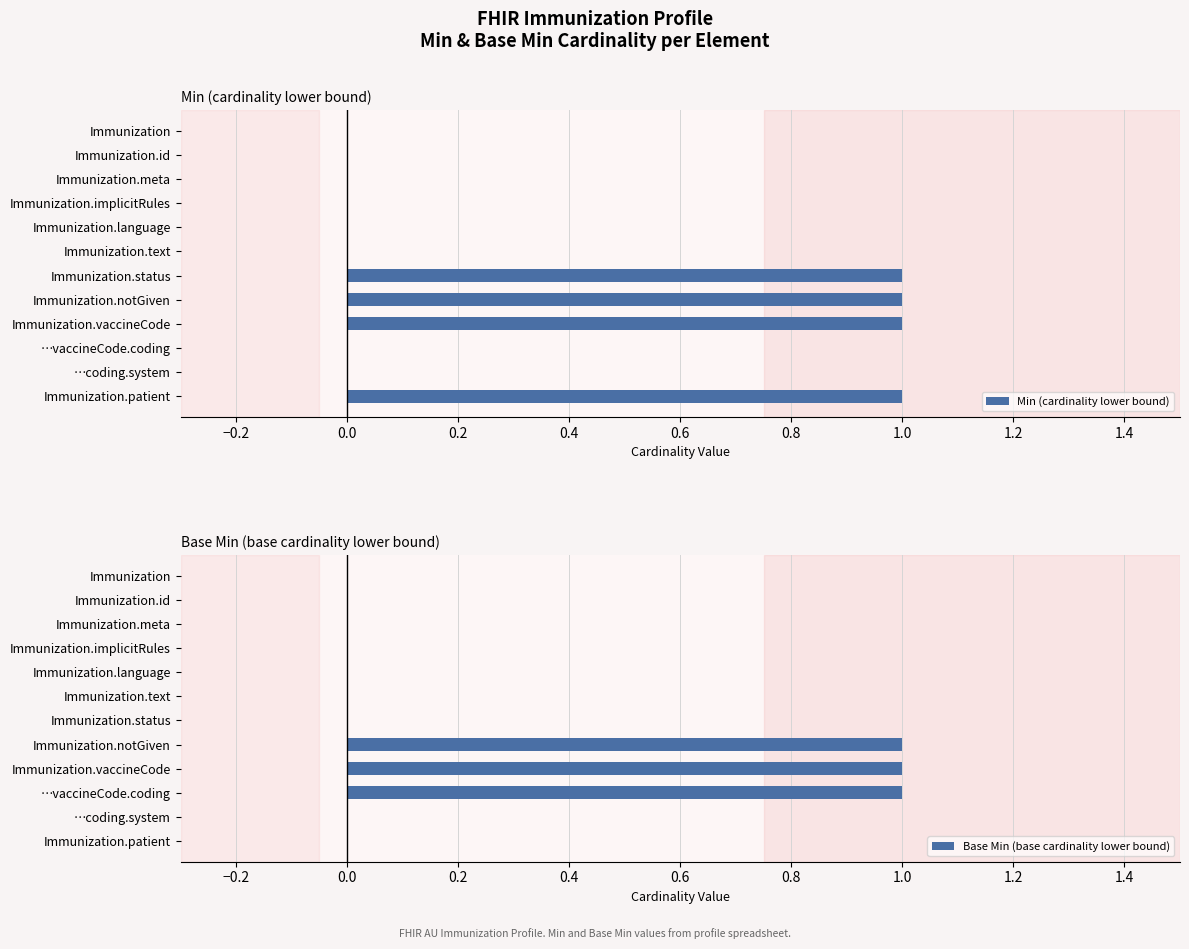

Is it true that Min (cardinality lower bound) equals 0 at …vaccineCode.coding?

True